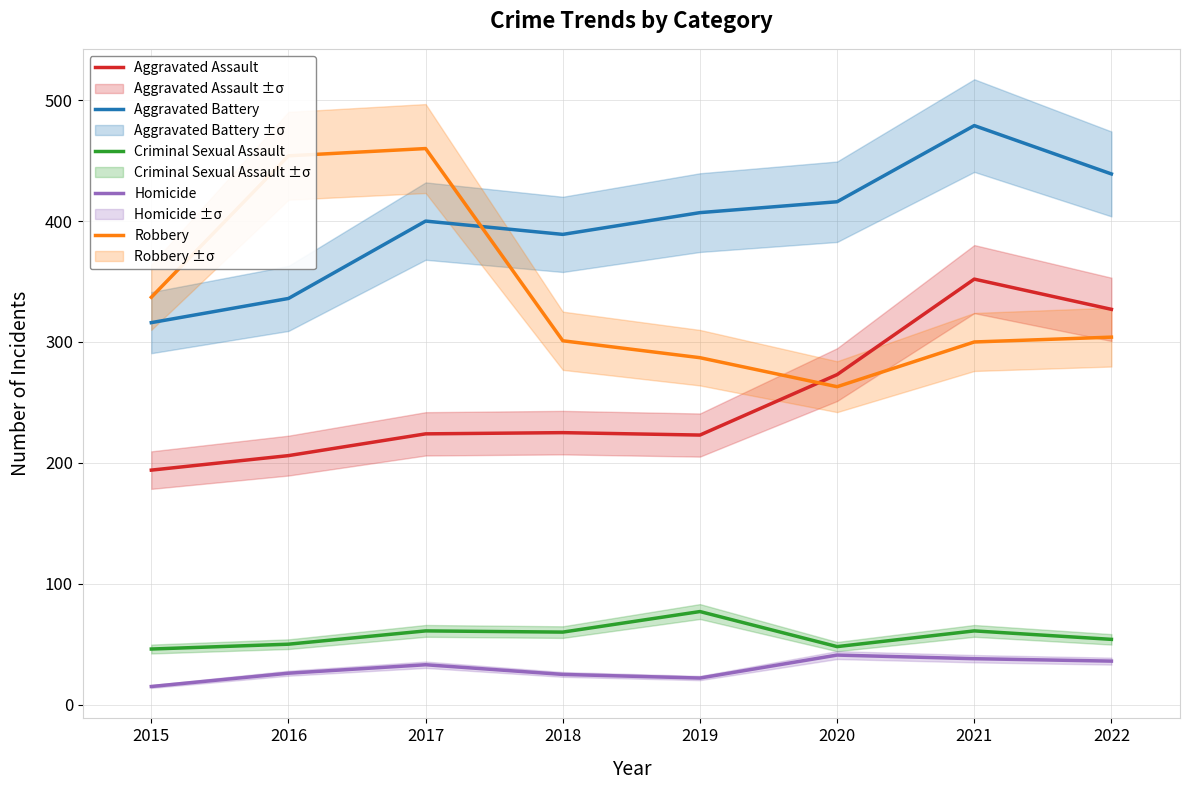

True or false: Aggravated Battery and Aggravated Assault cross at least once.

False